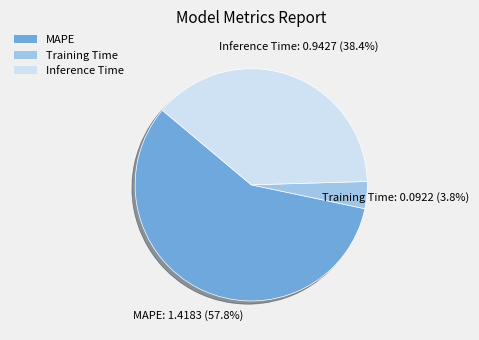

Which category has the biggest portion of the pie?

MAPE